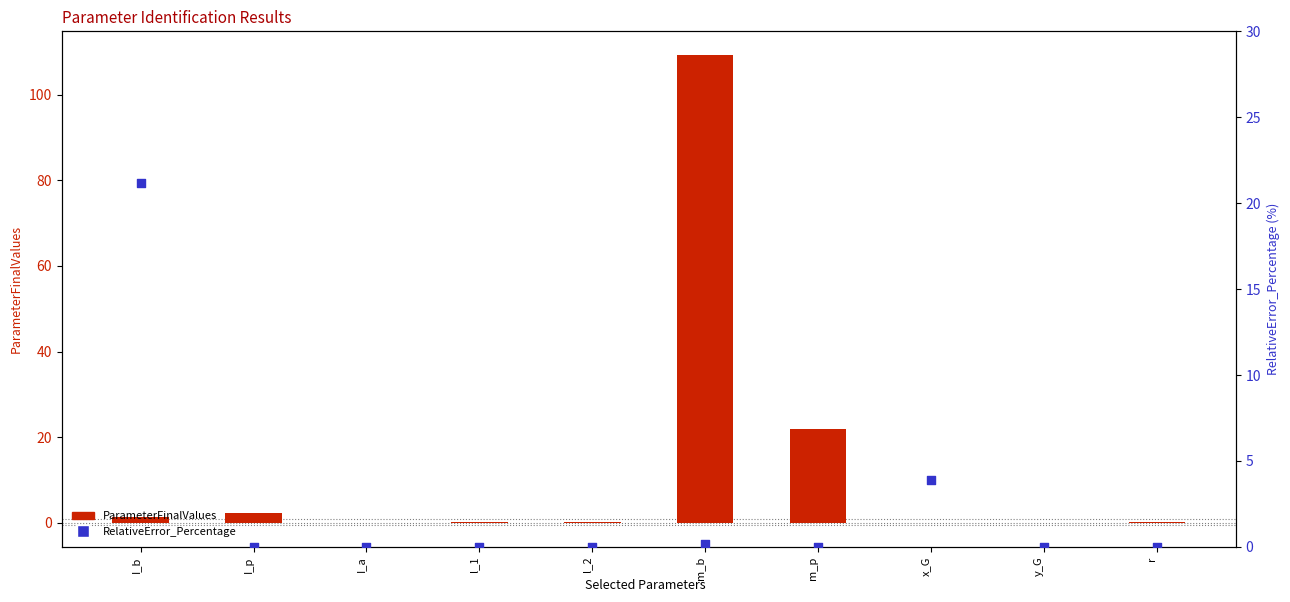

Which series has the largest total across all categories?

ParameterFinalValues